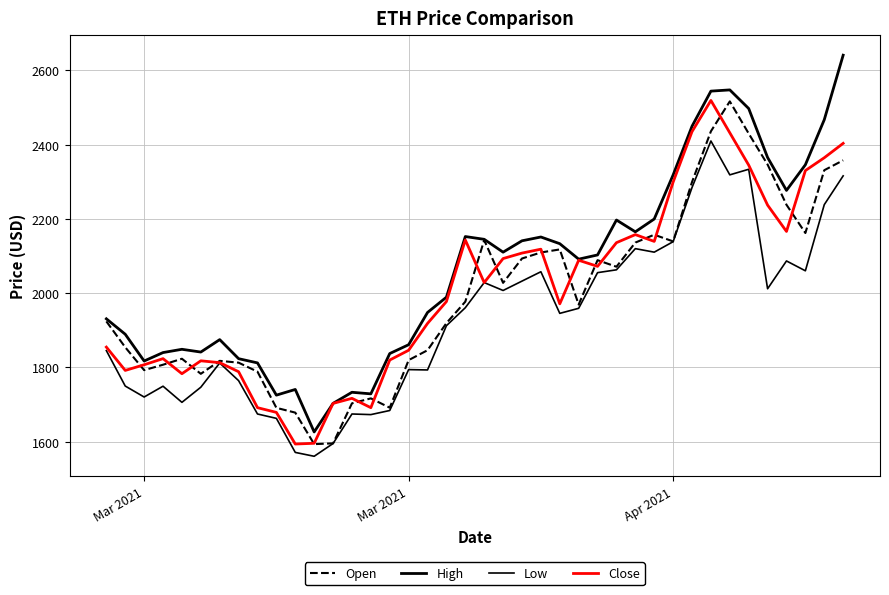

Which series has the largest range (max minus min)?

High